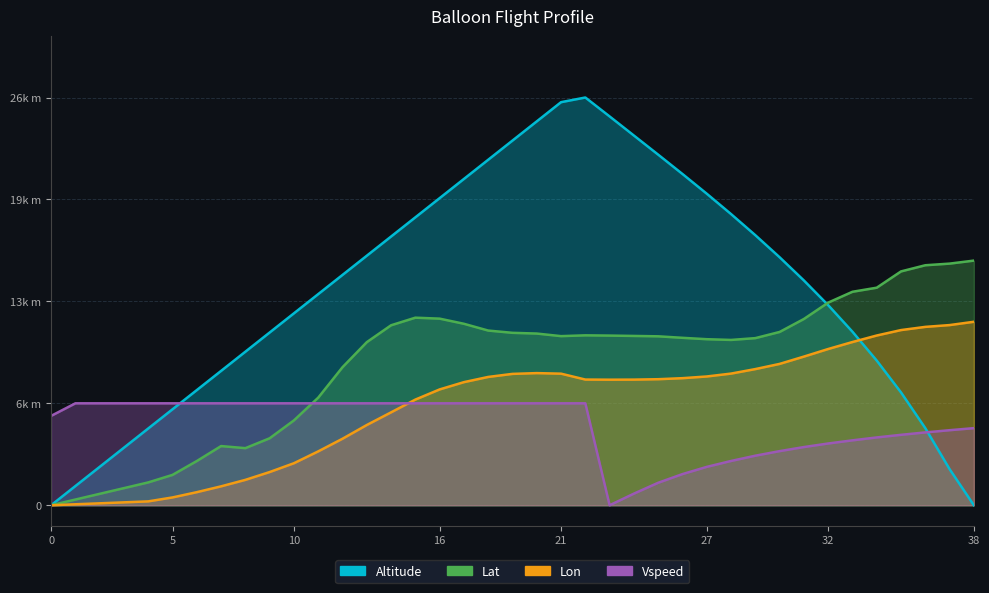

Between 20 and 1, which is larger?

20